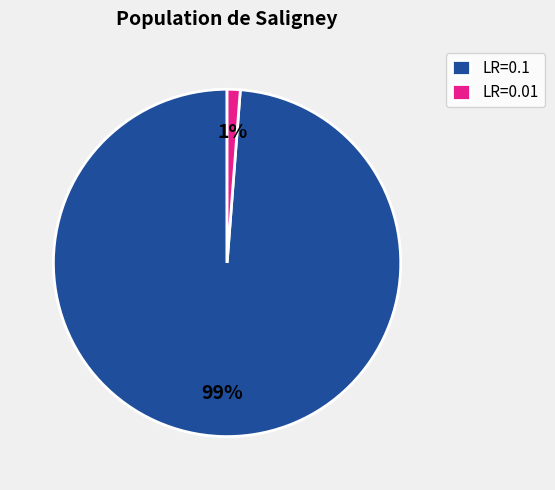

Combined, do LR=0.1 and LR=0.01 account for over 50%?

Yes